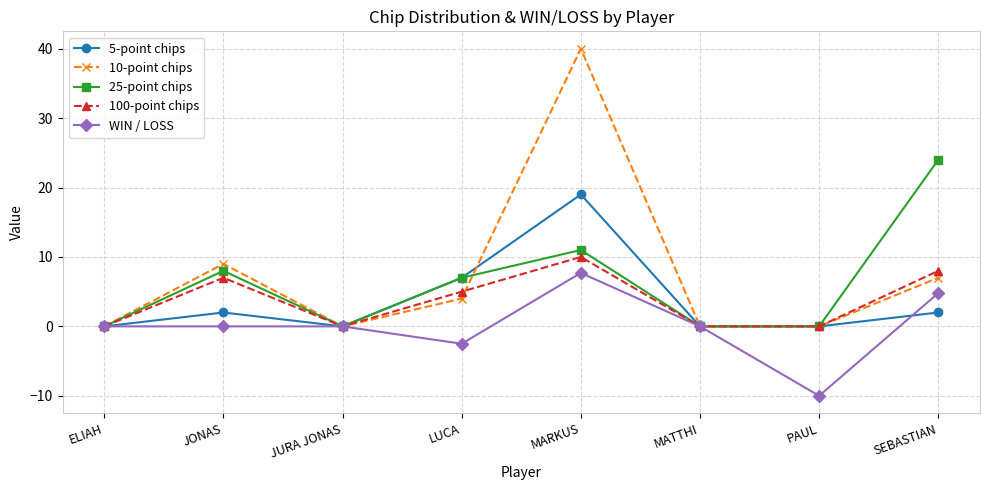

How many lines are shown in the chart?

5